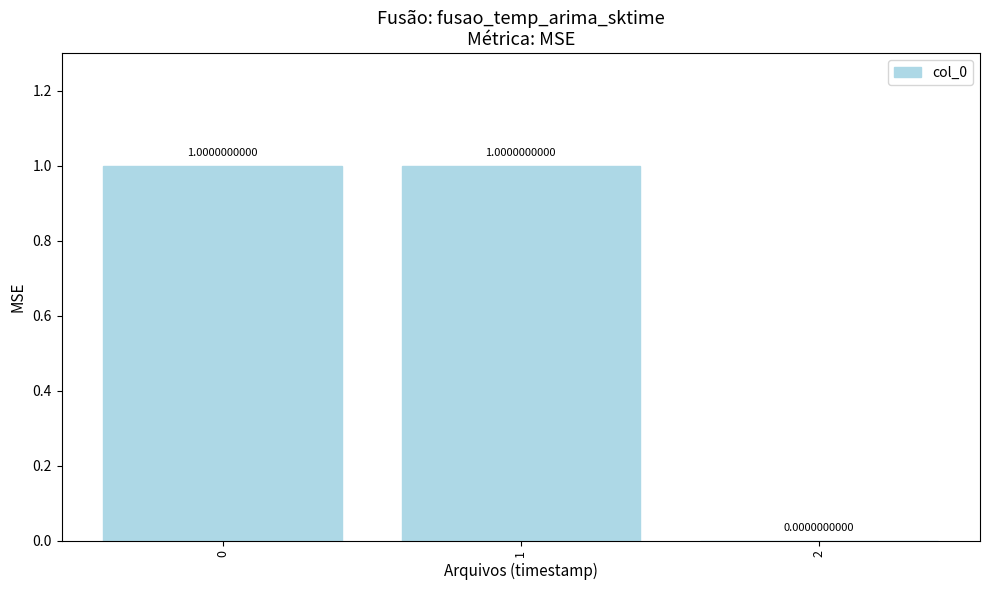

What is the ratio of the value at 0 to the value at 1?

1.0